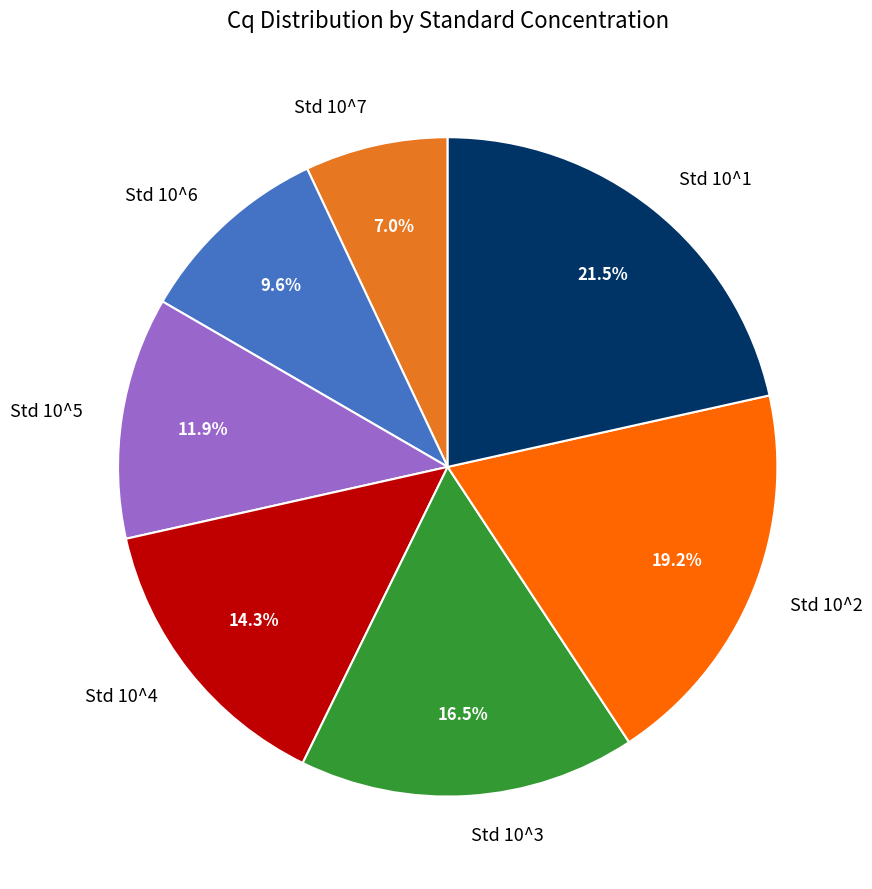

Is Std 10^4 the majority of the pie?

No